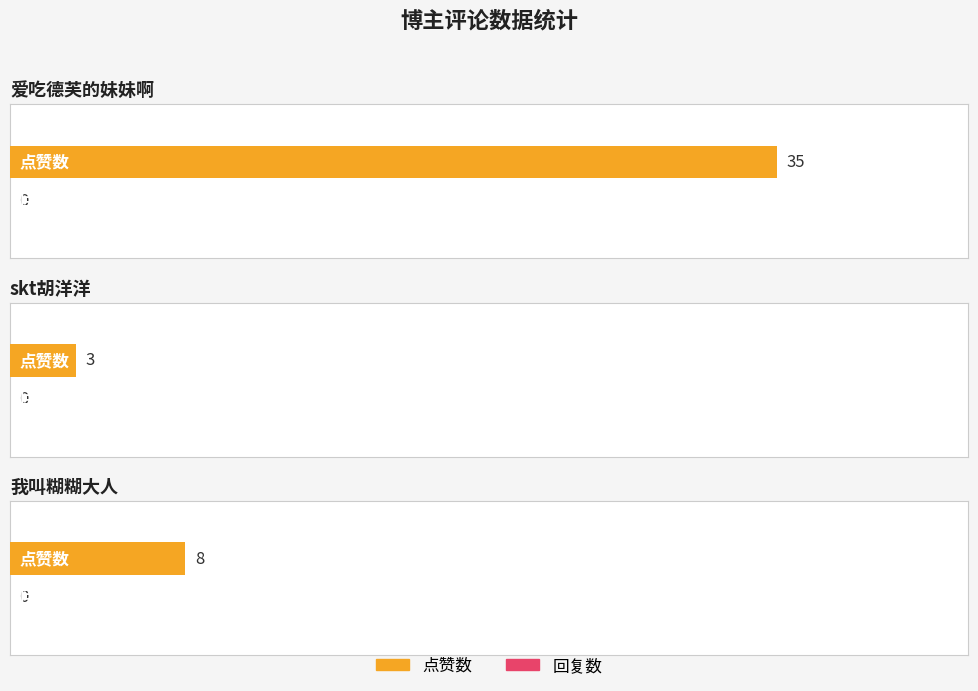

List the series in order of their peak value, lowest first.

回复数, 点赞数